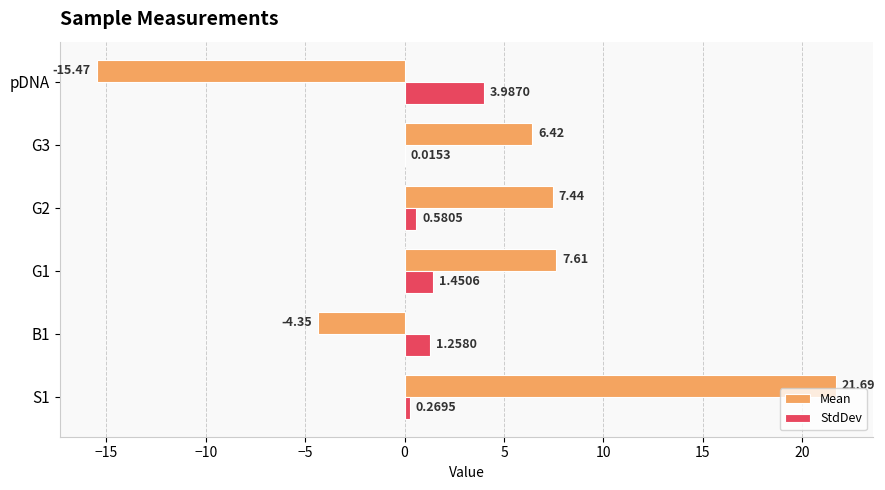

What is the sum of the StdDev values at S1 and G1?

1.7